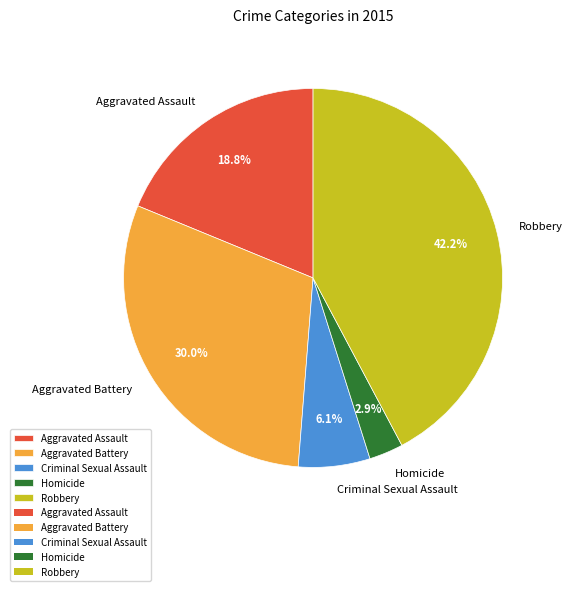

Approximately how many times larger is the value at Homicide compared to Criminal Sexual Assault?

0.5